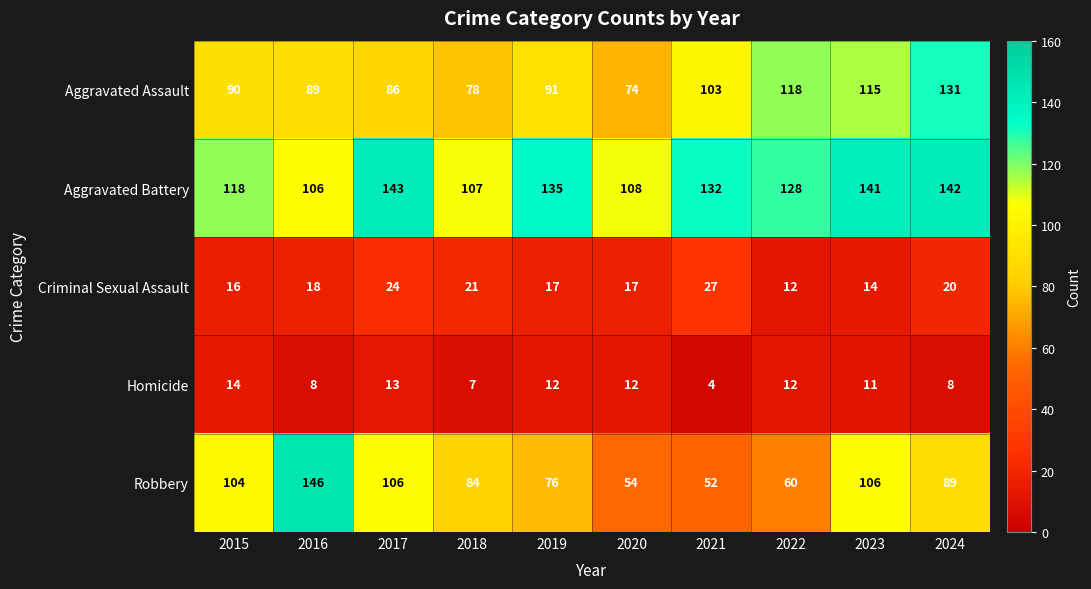

What is the difference between the maximum and minimum values in the Aggravated Assault series?

57